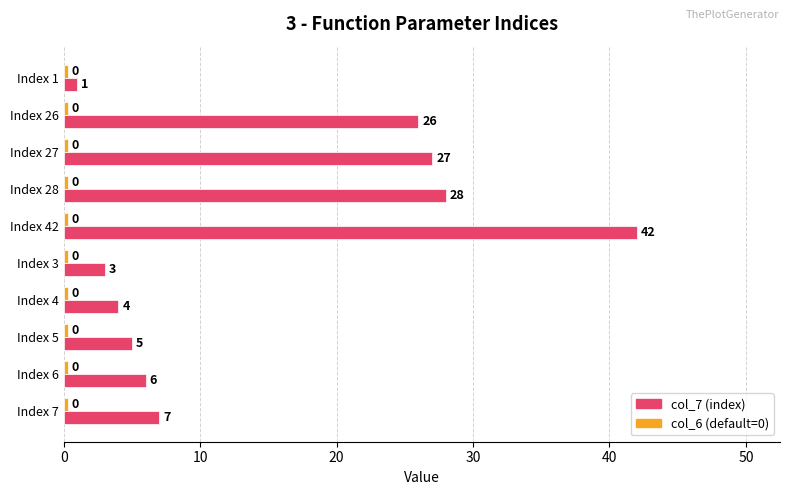

Between Index 1 and Index 5, which series saw the biggest shift?

col_7 (index)